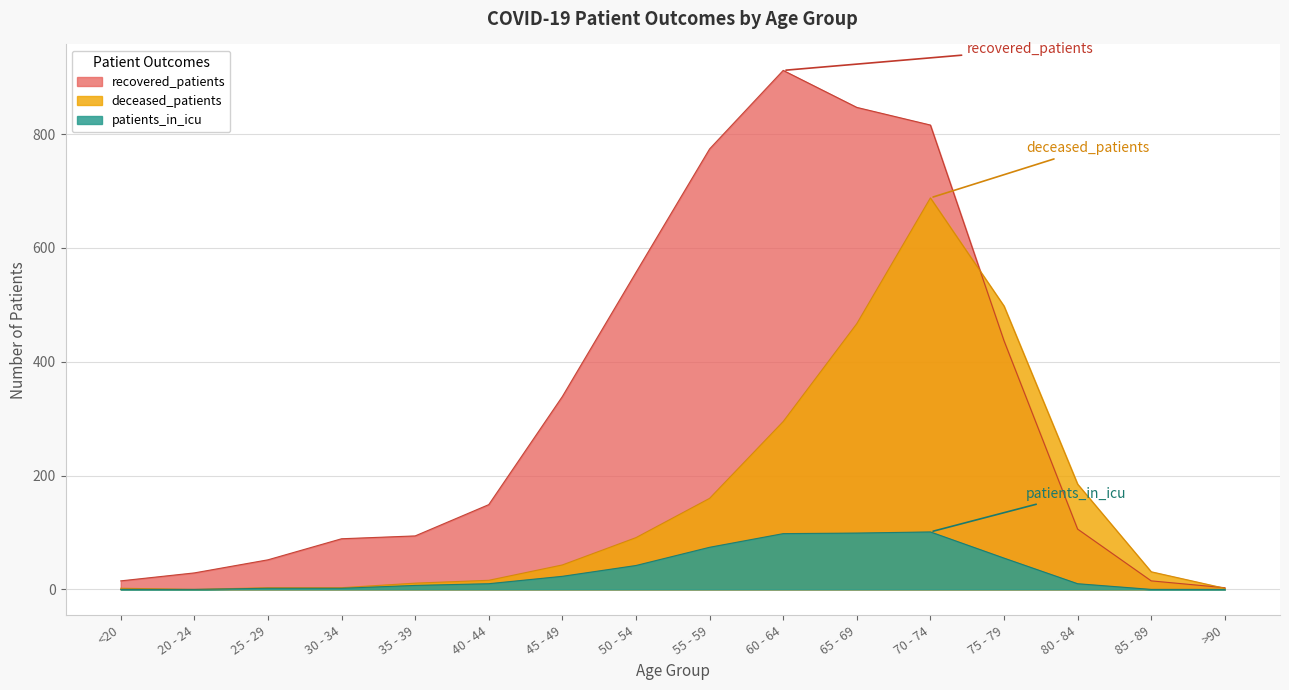

Reading right to left, list all the values displayed in this chart.

recovered_patients: >90=3	85 - 89=15	80 - 84=106	75 - 79=437	70 - 74=816	65 - 69=847	60 - 64=912	55 - 59=774	50 - 54=557	45 - 49=339	40 - 44=149	35 - 39=94	30 - 34=89	25 - 29=52	20 - 24=29	<20=15
deceased_patients: >90=2	85 - 89=31	80 - 84=185	75 - 79=498	70 - 74=688	65 - 69=467	60 - 64=295	55 - 59=160	50 - 54=91	45 - 49=43	40 - 44=16	35 - 39=11	30 - 34=3	25 - 29=3	20 - 24=0	<20=2
patients_in_icu: >90=0	85 - 89=0	80 - 84=10	75 - 79=55	70 - 74=101	65 - 69=99	60 - 64=98	55 - 59=74	50 - 54=42	45 - 49=23	40 - 44=10	35 - 39=7	30 - 34=2	25 - 29=2	20 - 24=0	<20=0